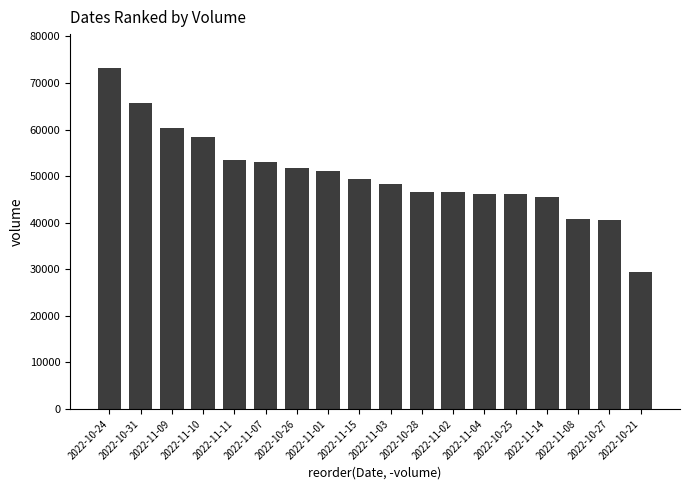

What is the sum of all values?

906763